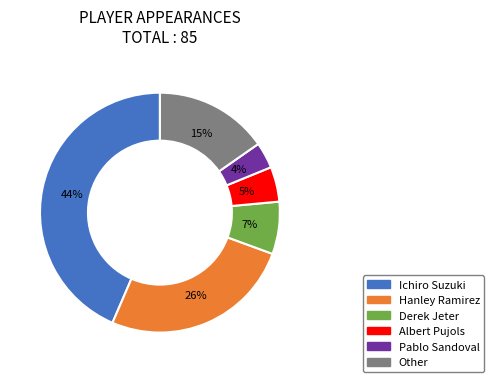

What percentage is the Albert Pujols slice, to the nearest percent?

5%